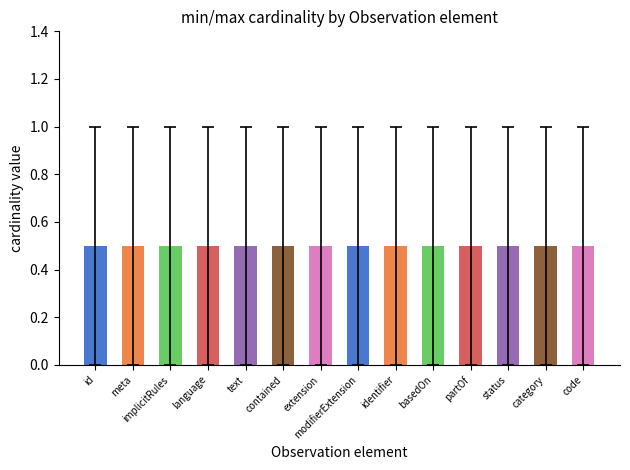

What is the value of the max_cardinality bar at the 2nd from the left?

1